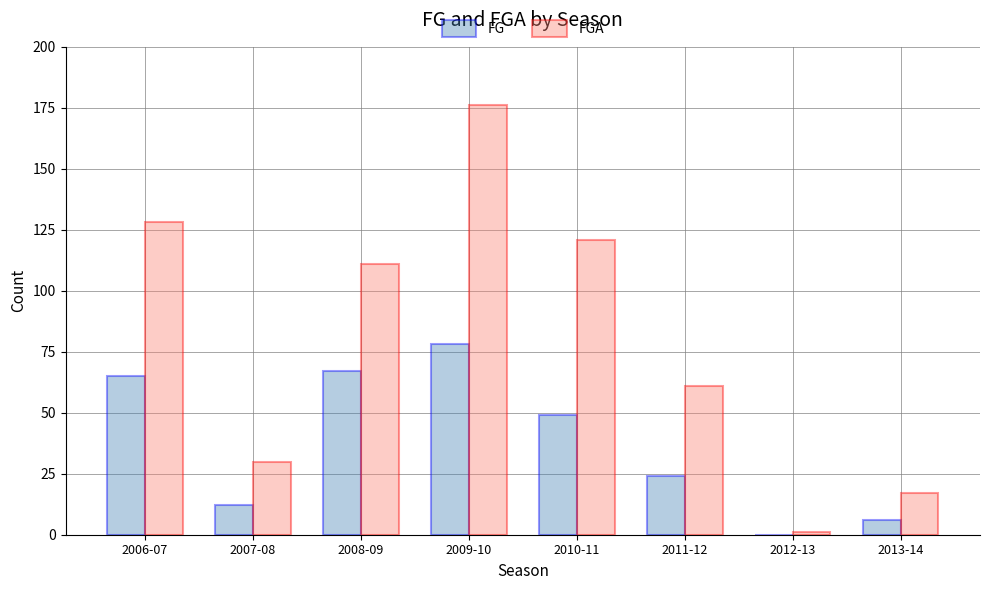

At which category is the sum across all series the highest?

2009-10